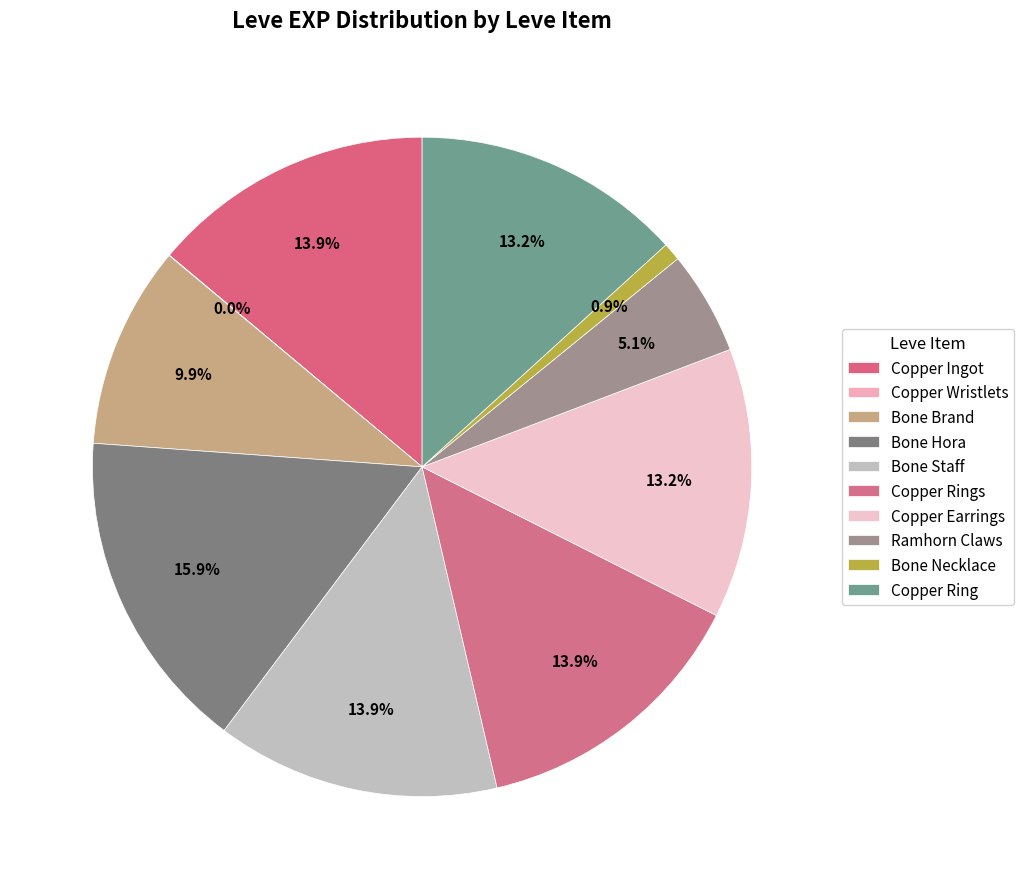

Rank the categories by value from lowest to highest.

Copper Wristlets, Bone Necklace, Ramhorn Claws, Bone Brand, Copper Earrings, Copper Ring, Copper Ingot, Bone Staff, Copper Rings, Bone Hora